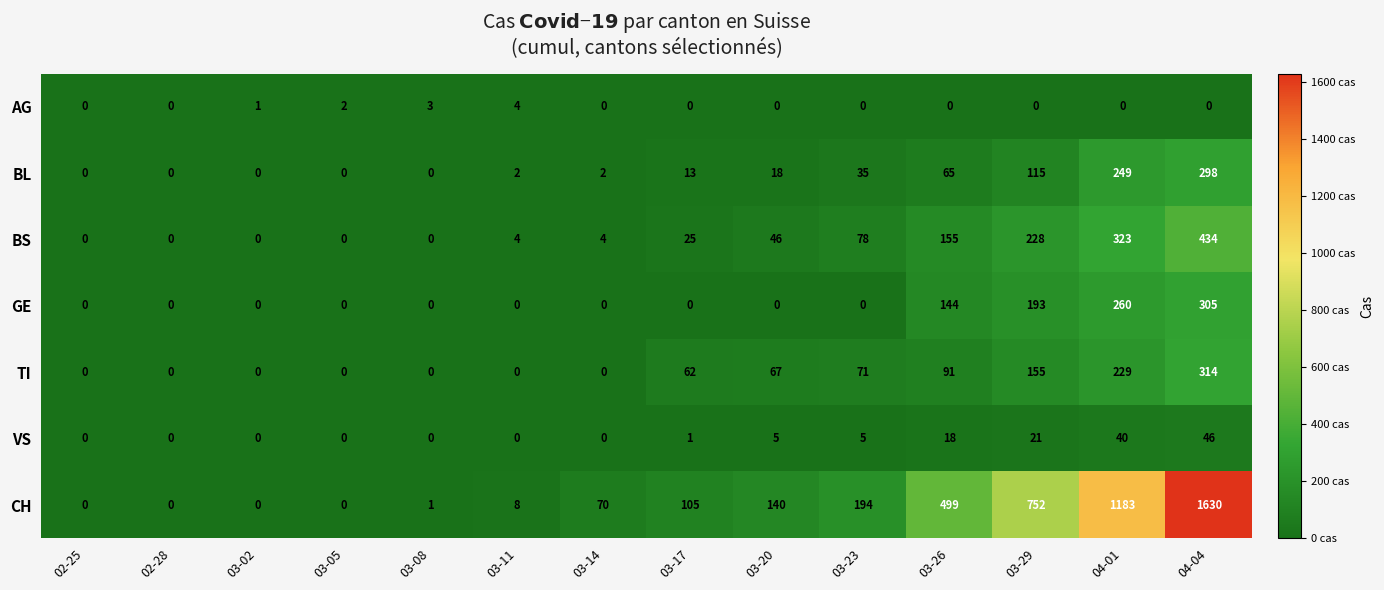

Which category has the highest value in the BS series?

04-04